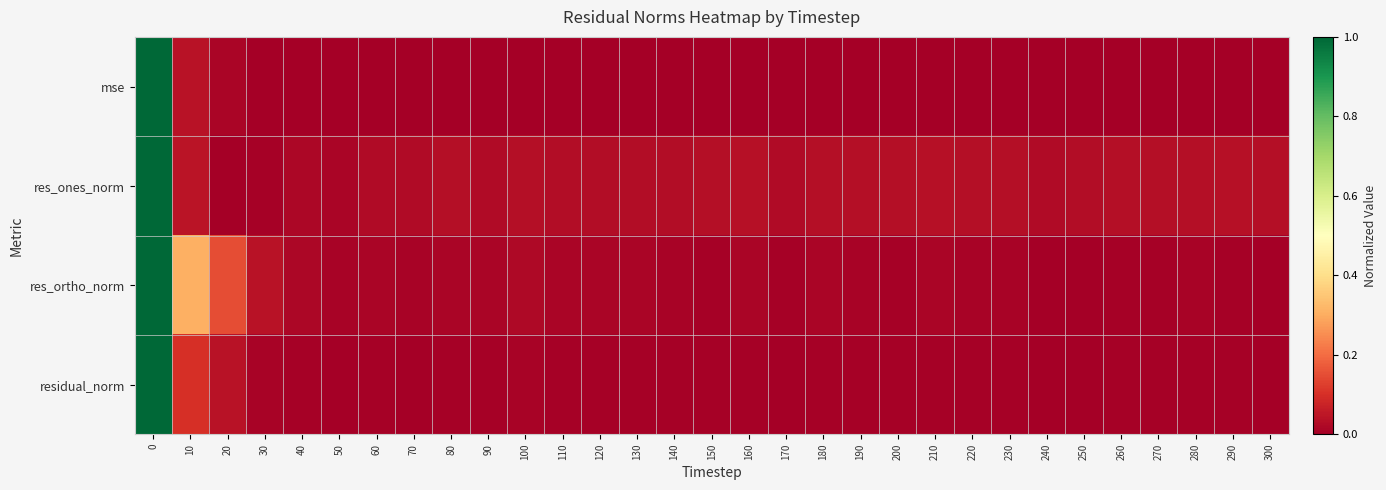

At how many categories does at least one series exceed 0?

31